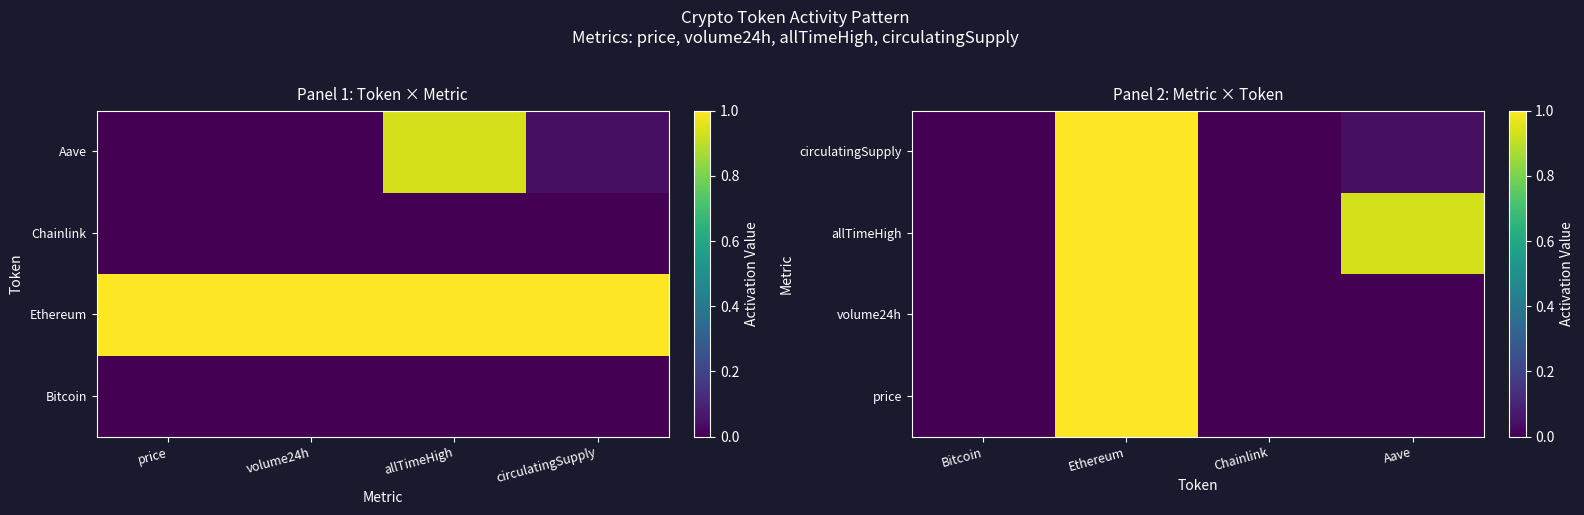

What is the greatest value displayed?

1.0